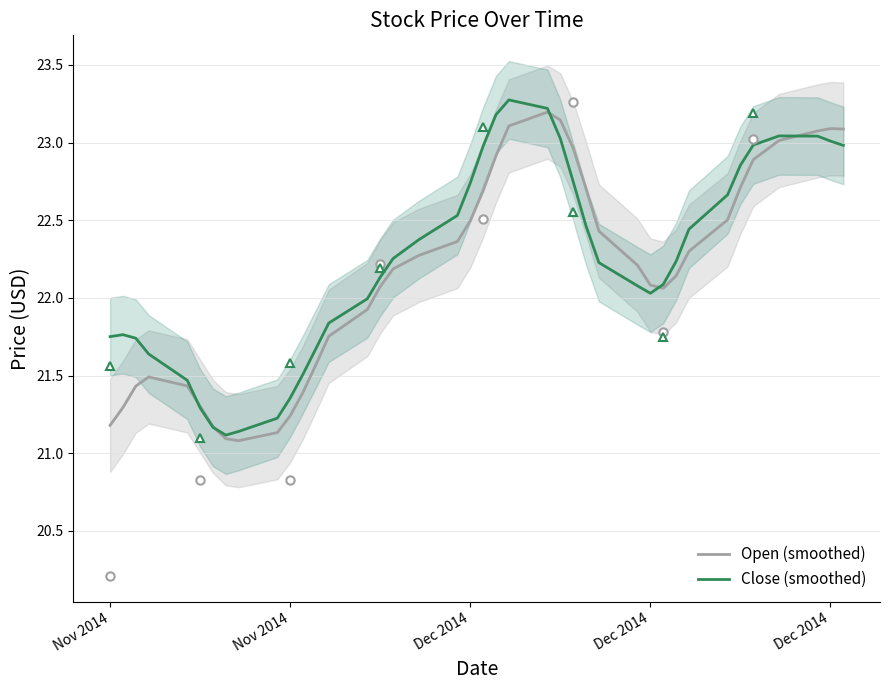

What are all the series names shown in the legend?

Open (smoothed), Close (smoothed)